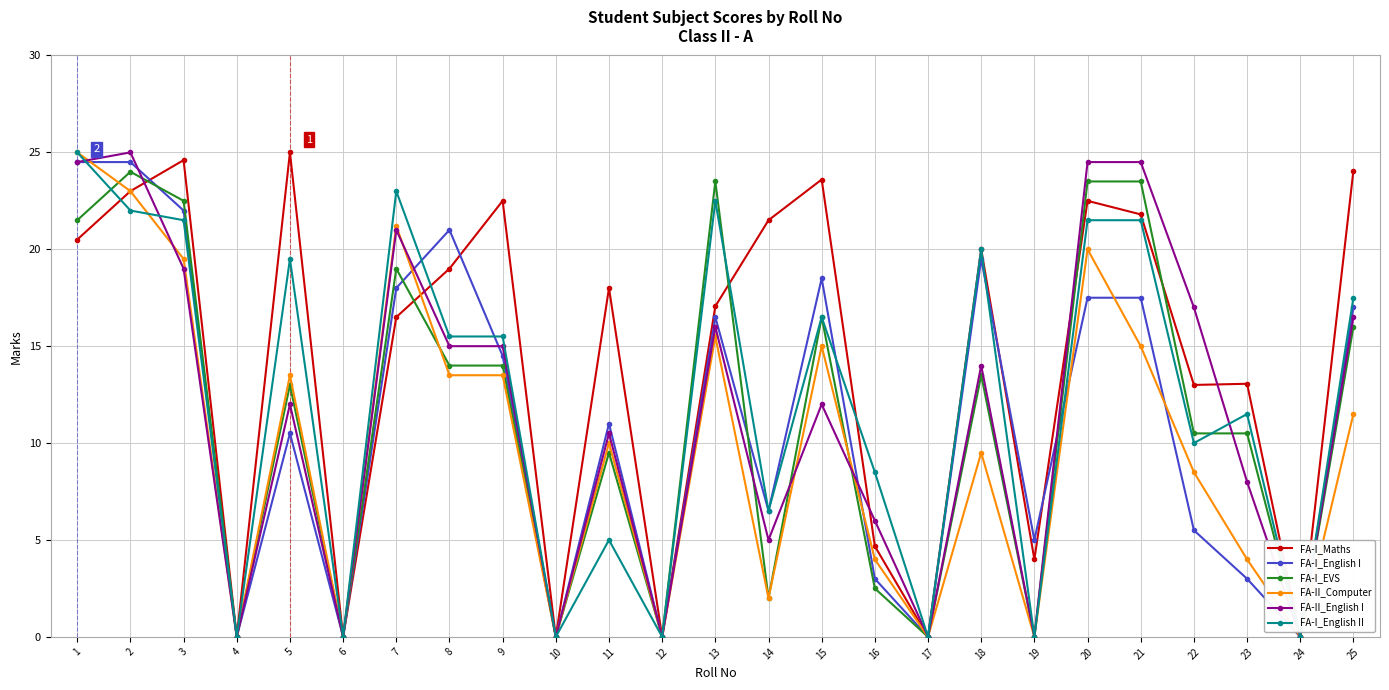

The FA-II_English I series shows 0.0 at 24. True or false?

True